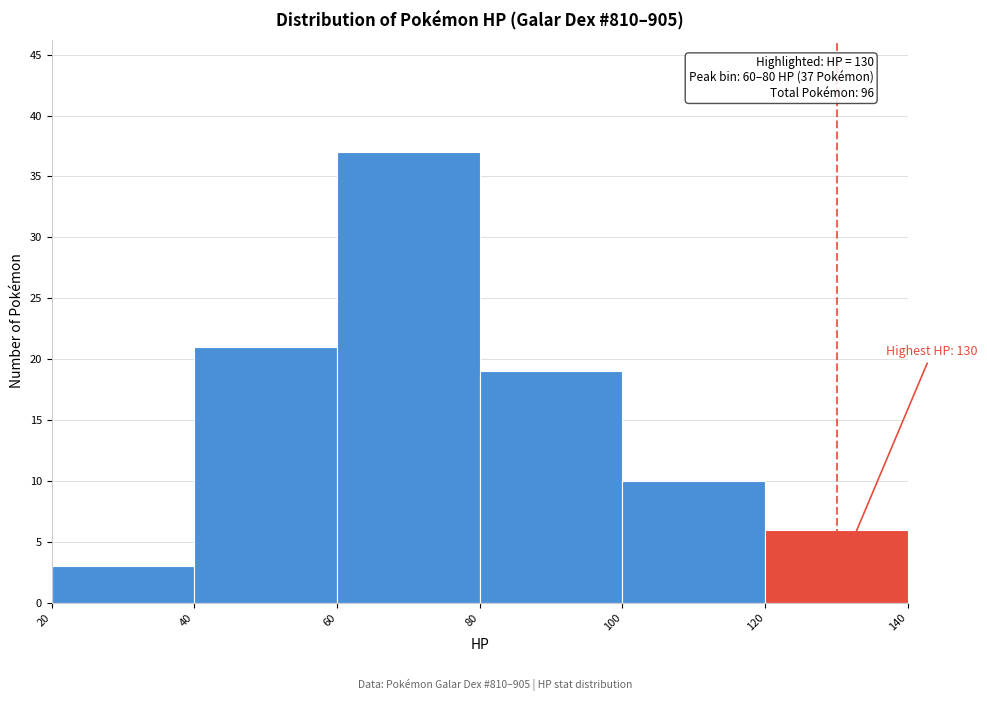

Which range on the x-axis has the tallest bar?

60 to 80